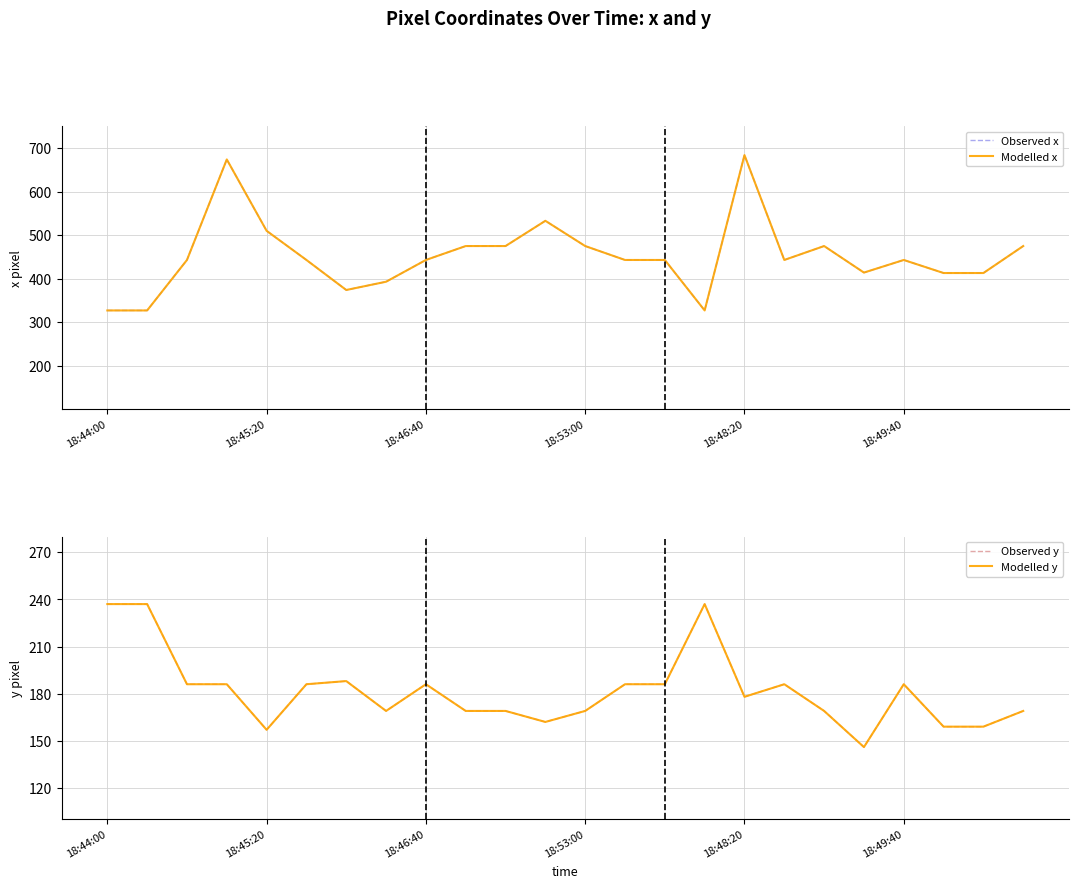

Which has a higher value, 21 or 17?

17